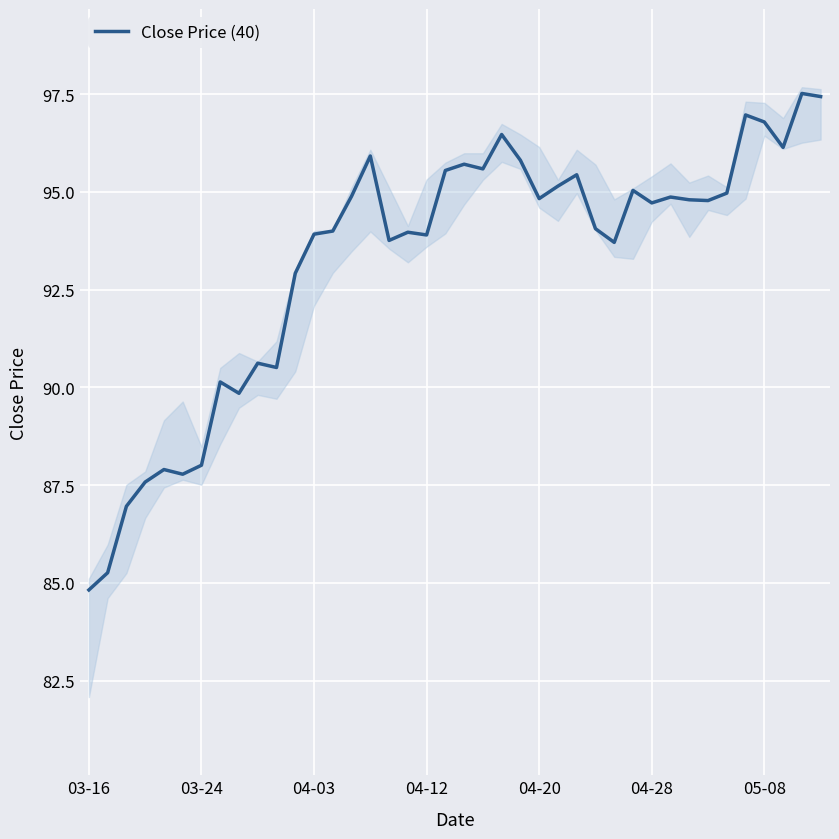

True or false: the data shows 132.3 at 14.

False